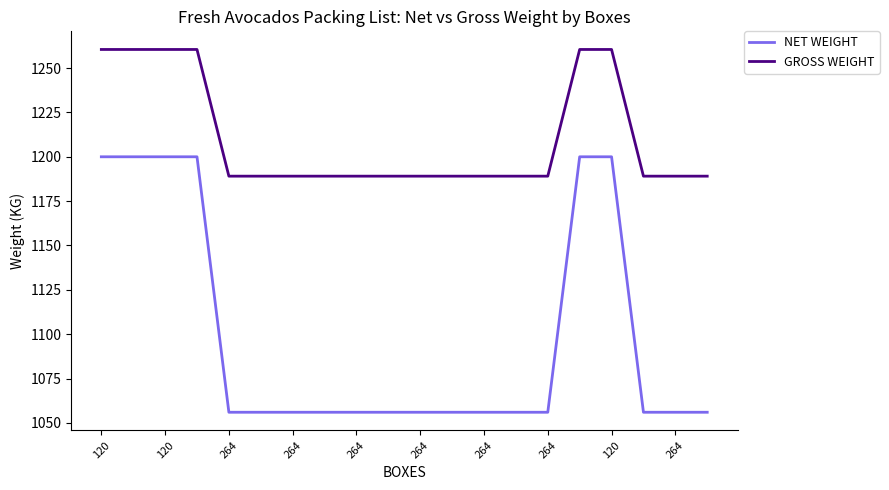

At how many categories does at least one series exceed 1171?

20